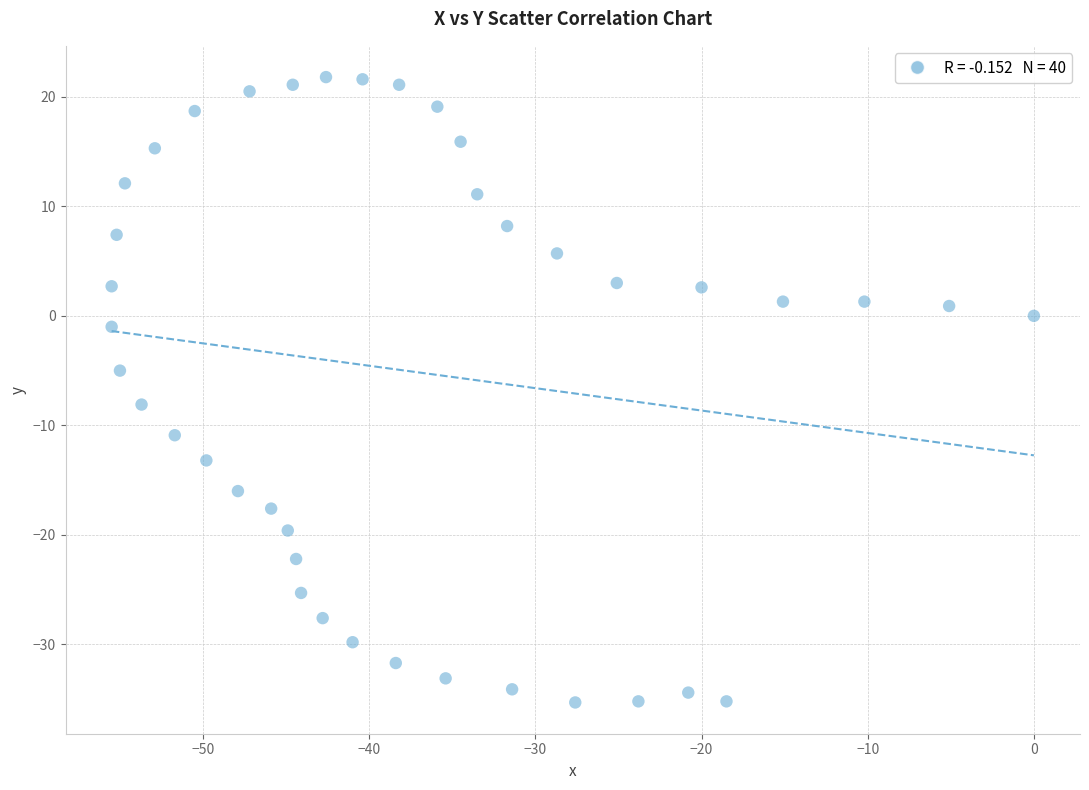

What is the range of X values (max minus min)?

55.5